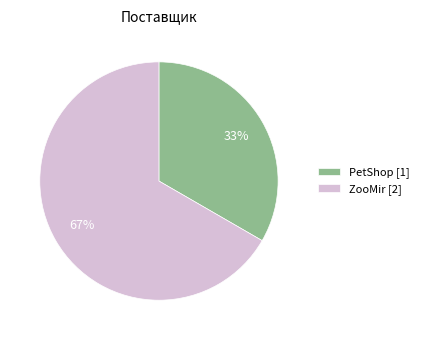

True or false: PetShop accounts for 42% of the total.

False